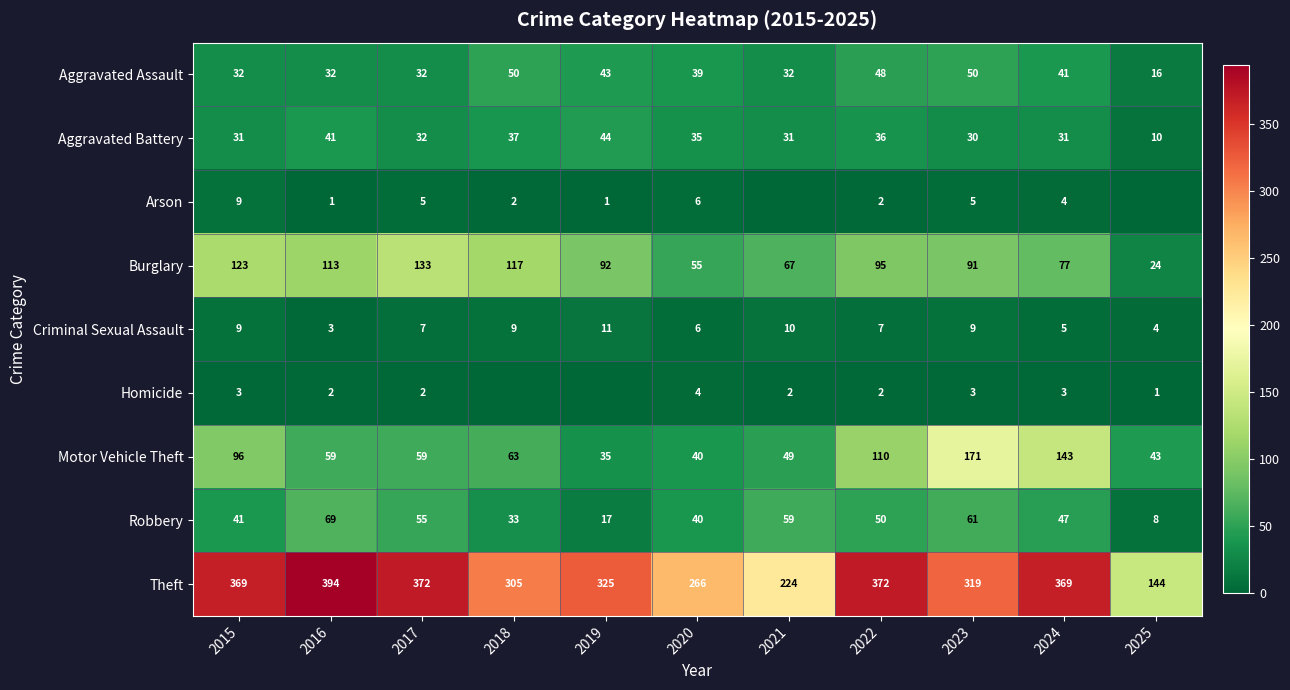

What is the minimum value for Motor Vehicle Theft?

35